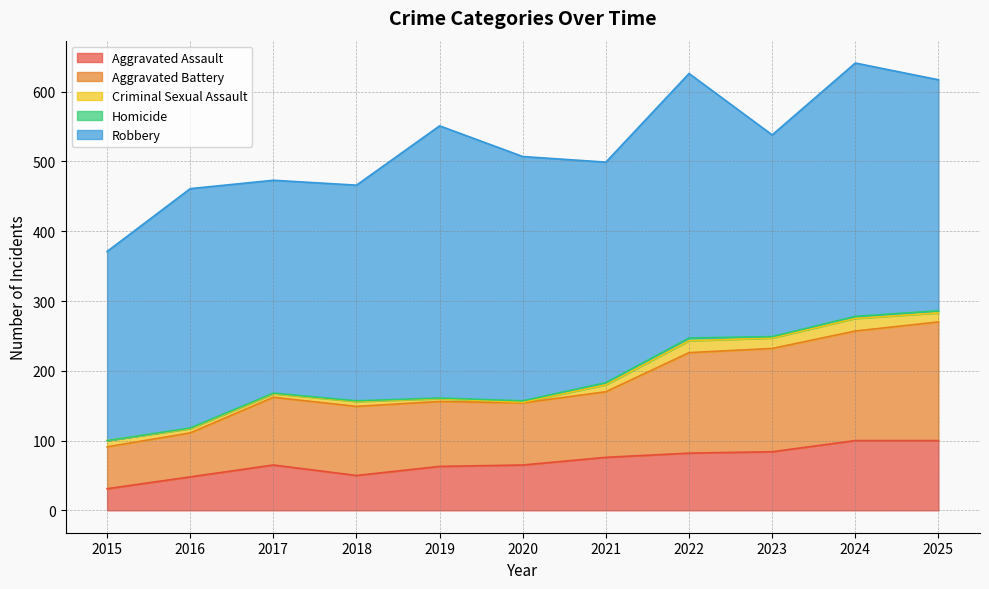

In Criminal Sexual Assault, how many points are higher than both neighbors (excluding endpoints)?

3